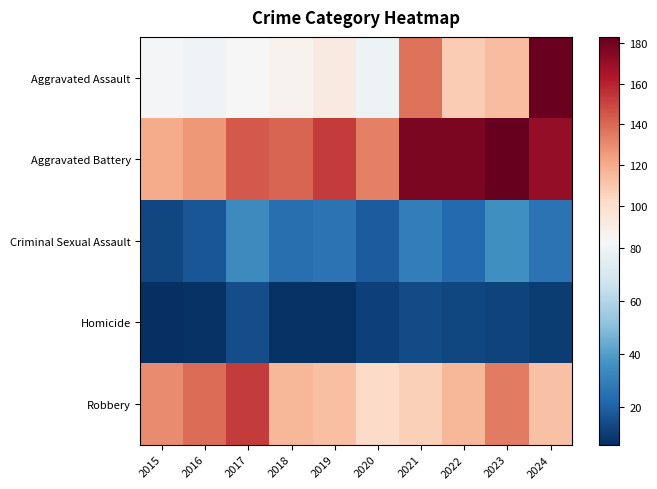

At which category is the sum across all series the highest?

2024